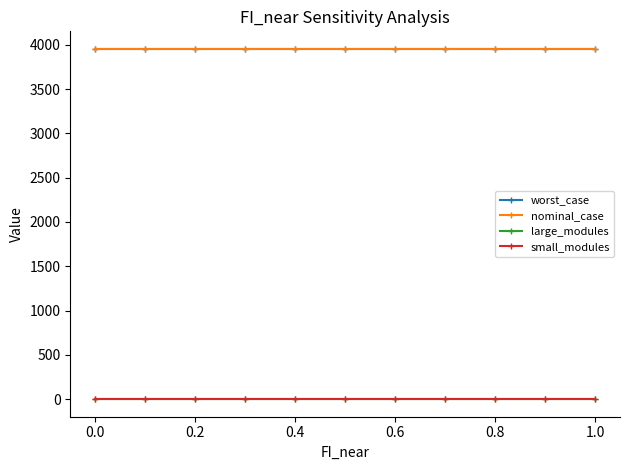

Is this an area chart (filled region under the line)?

No